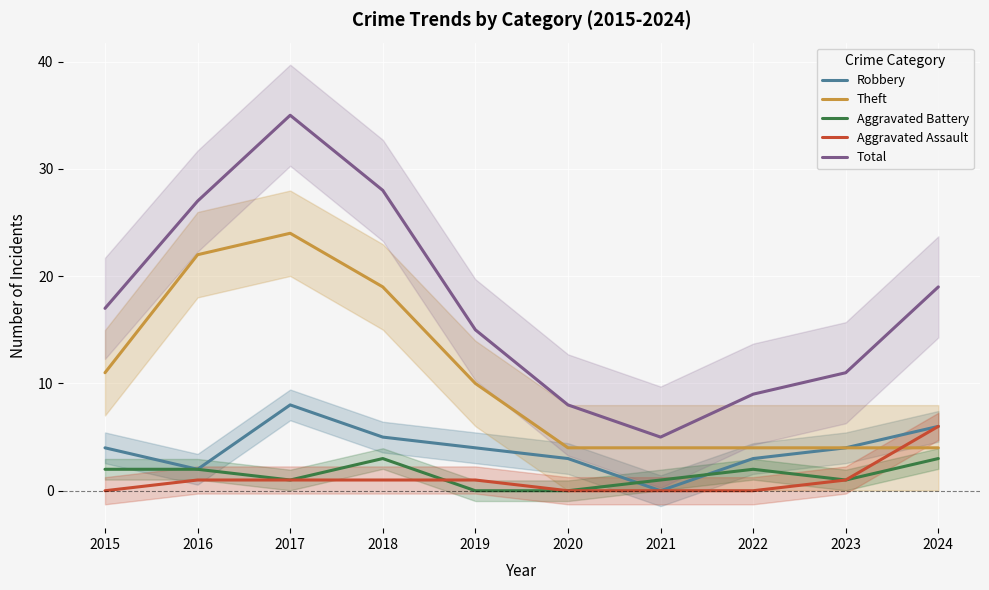

Reading left to right, what are all the values shown in this chart?

Robbery: 4	2	8	5	4	3	0	3	4	6
Theft: 11	22	24	19	10	4	4	4	4	4
Aggravated Battery: 2	2	1	3	0	0	1	2	1	3
Aggravated Assault: 0	1	1	1	1	0	0	0	1	6
Total: 17	27	35	28	15	8	5	9	11	19